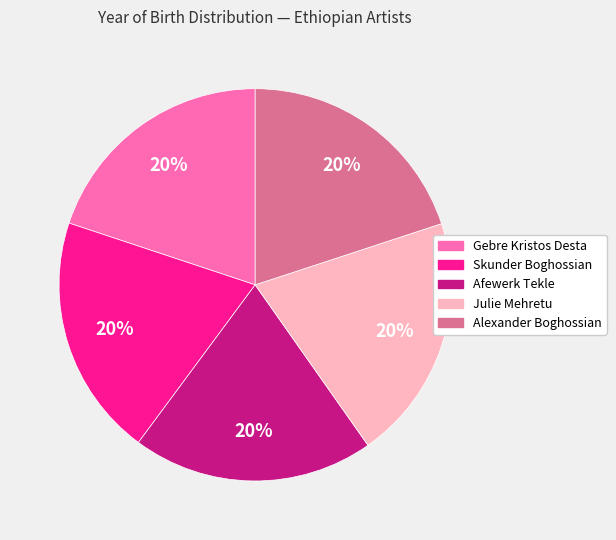

To the nearest percent, what is the average slice percentage?

20%